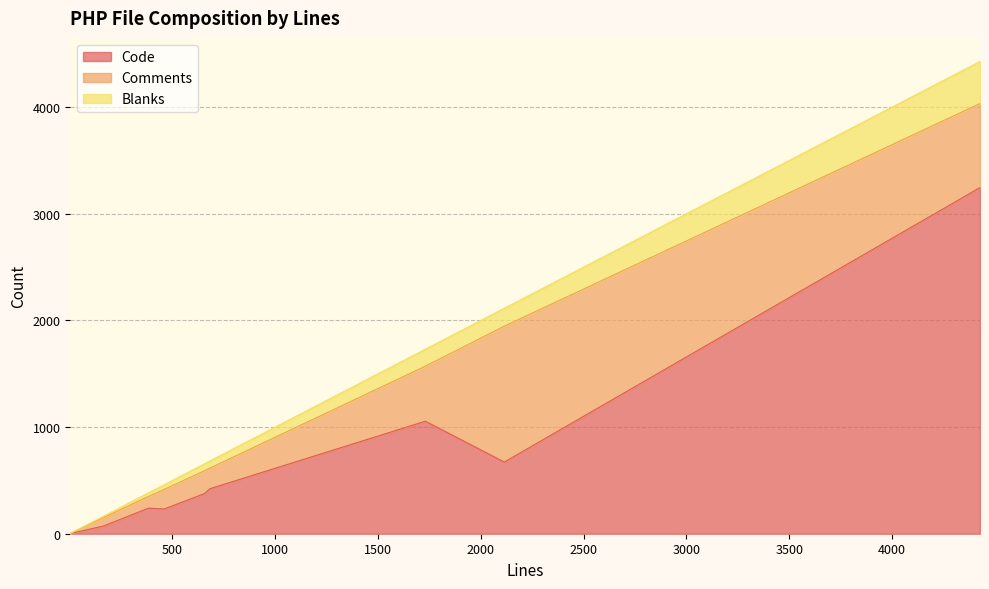

What is the difference between the second highest and second lowest values in the Code series?

983